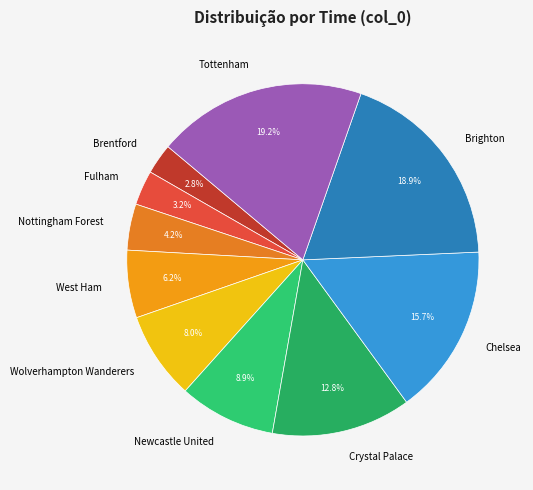

True or false: Newcastle United accounts for 9% of the total.

True